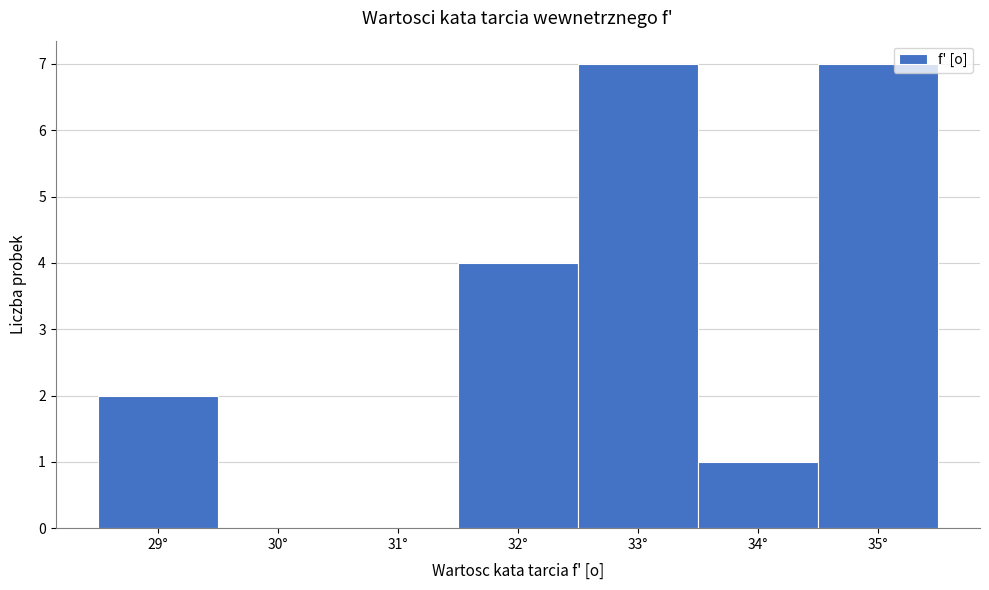

What is the height of the bar covering 34.5 to 35.5 on the x-axis? The values are not printed on the chart, so give them approximately, as read against the axis.

7